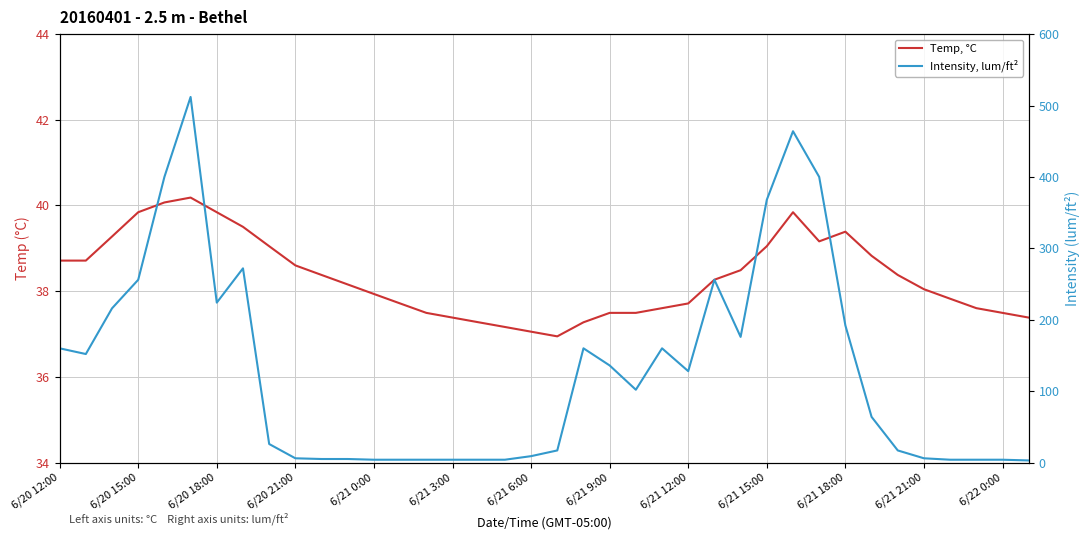

Is it true that Intensity, lum/ft² equals 466.7 at 6/21 9:00?

False